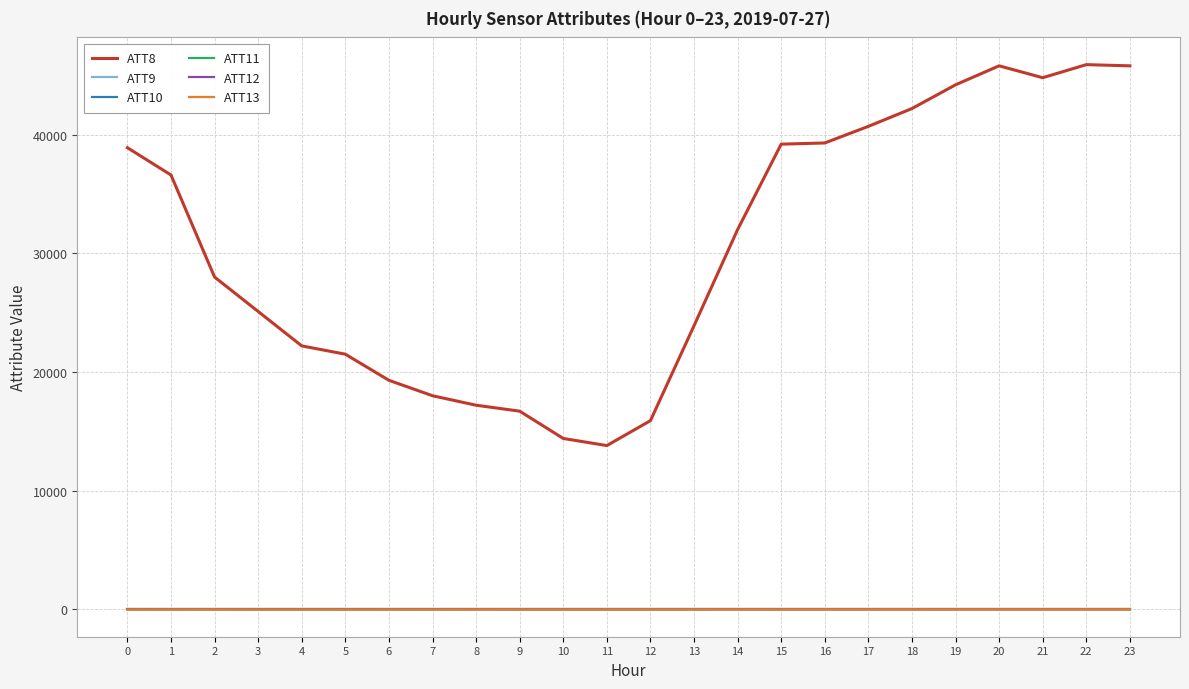

Does the chart have visible grid lines?

Yes